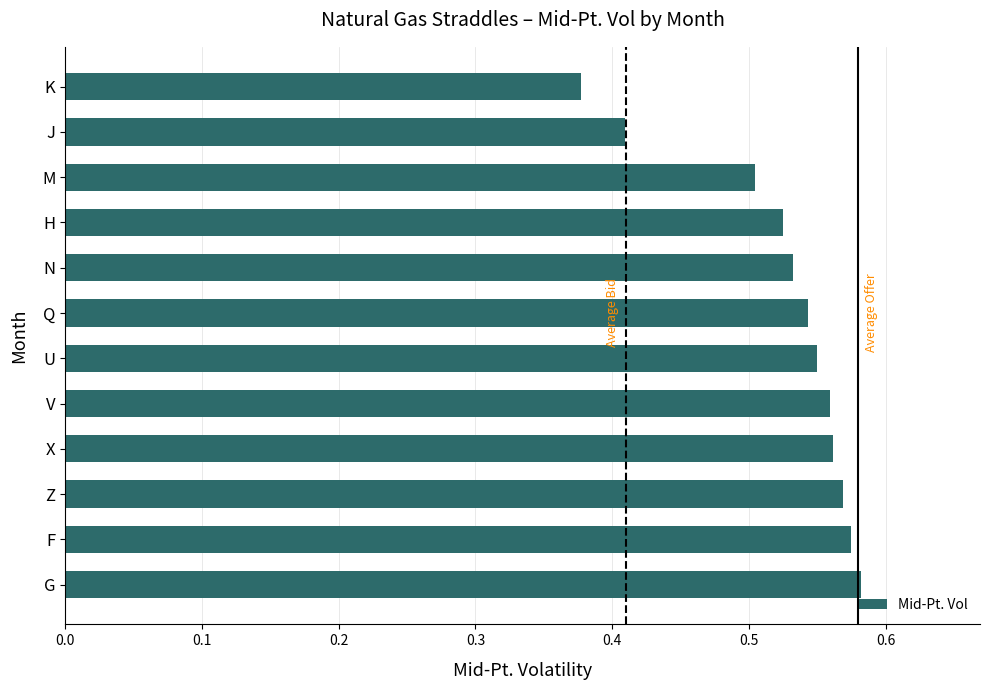

Does the chart contain any negative values?

No